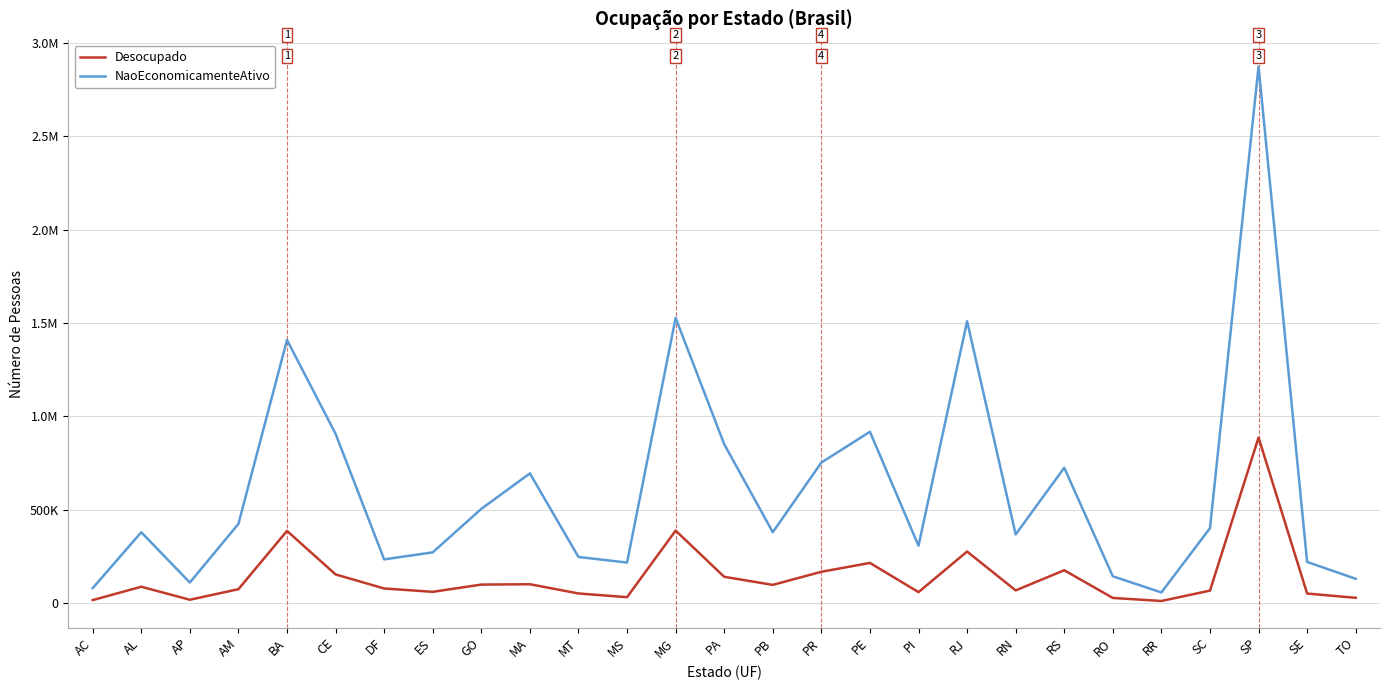

What is the minimum value shown in the chart?

11078